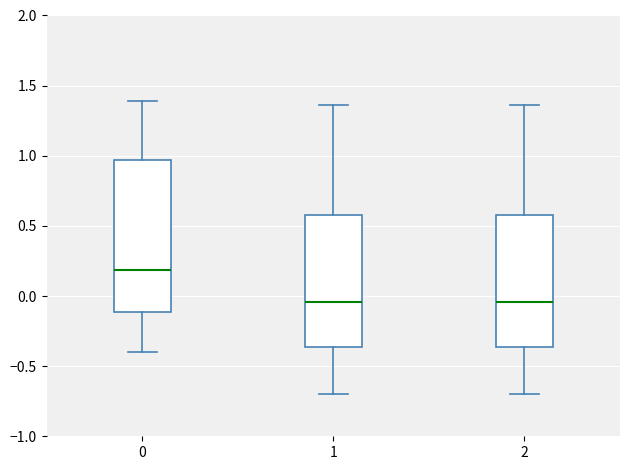

Reading left to right, read every box against the y-axis: the position of its median line, the range the box covers, and the ends of its whiskers. The values are not printed on the chart, so give them approximately, as read against the axis.

0: median 0.20, box -0.10 to 0.95, whiskers -0.40 to 1.40
1: median -0.05, box -0.35 to 0.60, whiskers -0.70 to 1.35
2: median -0.05, box -0.35 to 0.60, whiskers -0.70 to 1.35